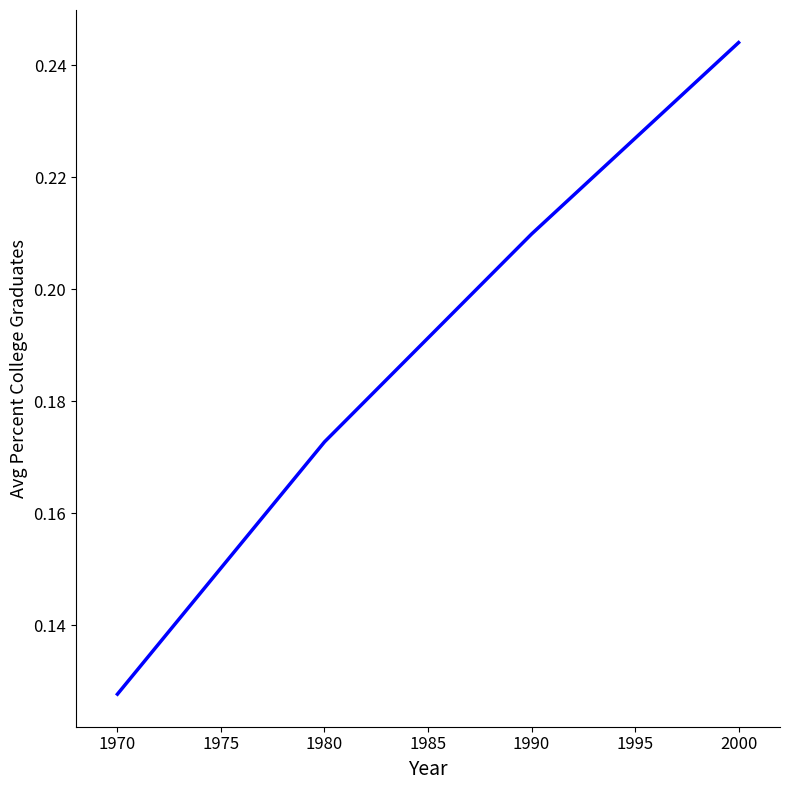

Is this an area chart (filled region under the line)?

No